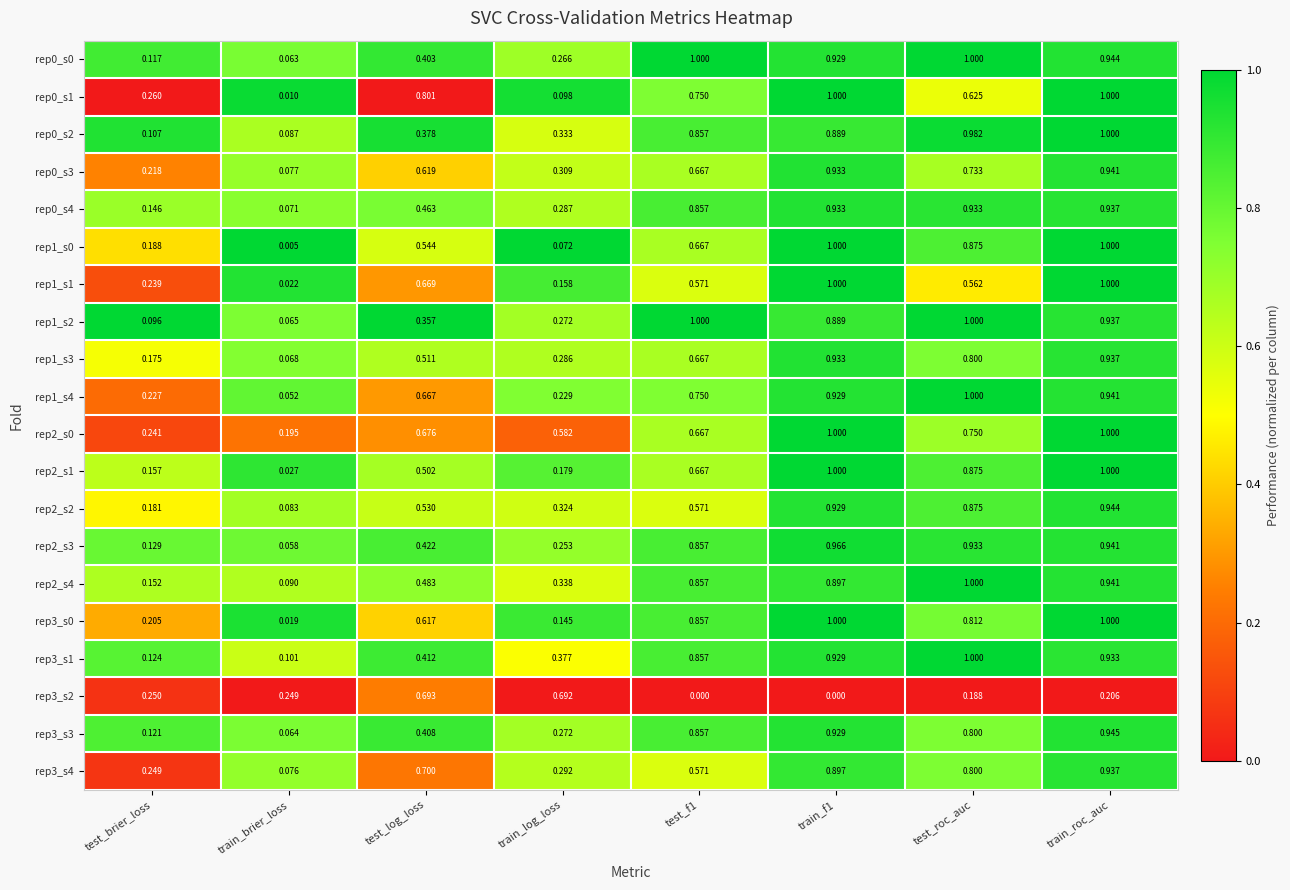

At which category is the sum across all series the highest?

train_roc_auc